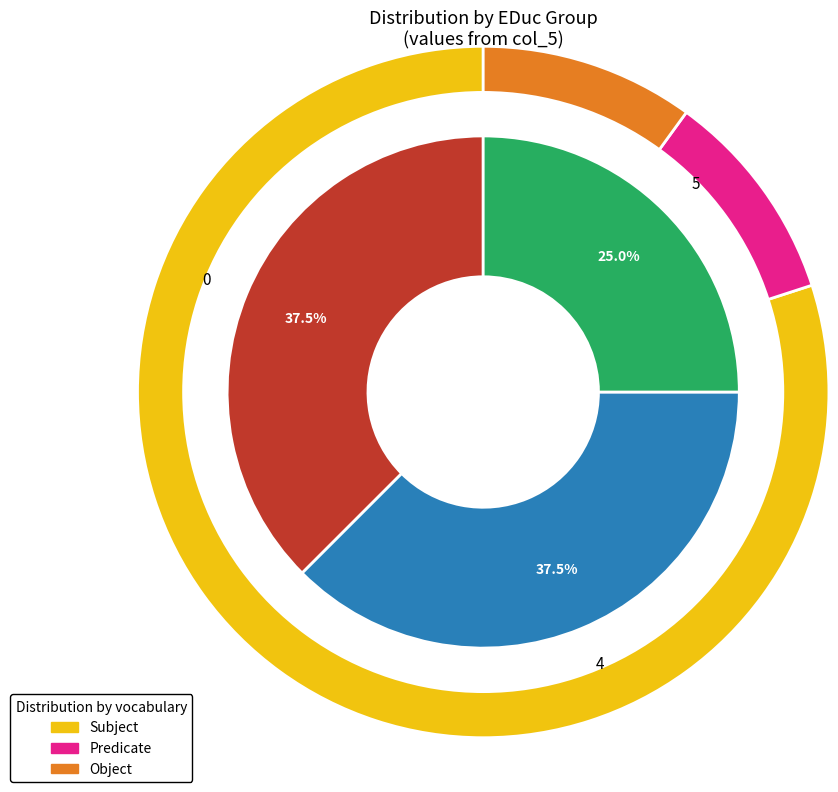

To the nearest percent, what percentage of the pie is 0?

38%